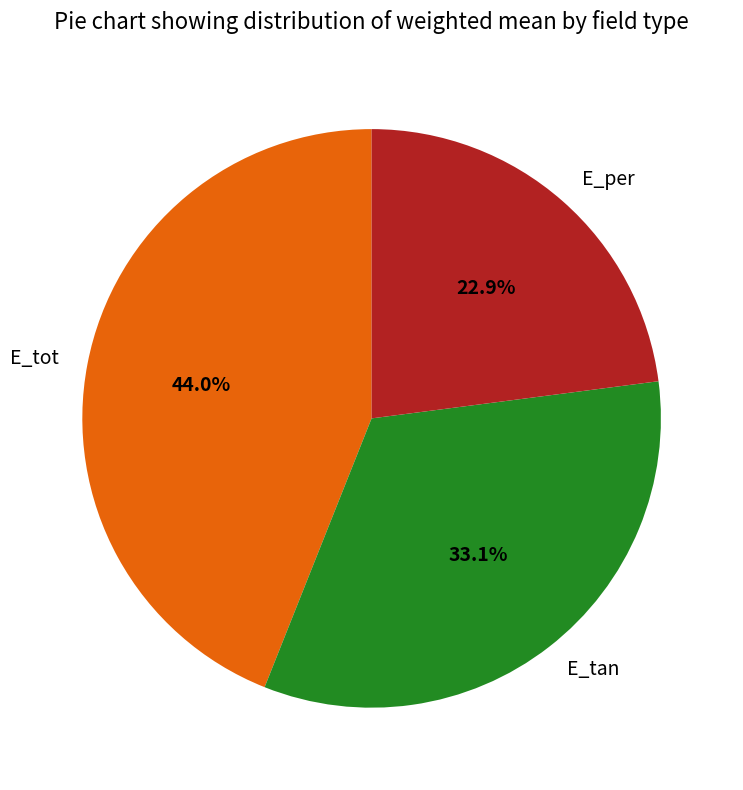

To the nearest percent, what is the average slice percentage?

33%